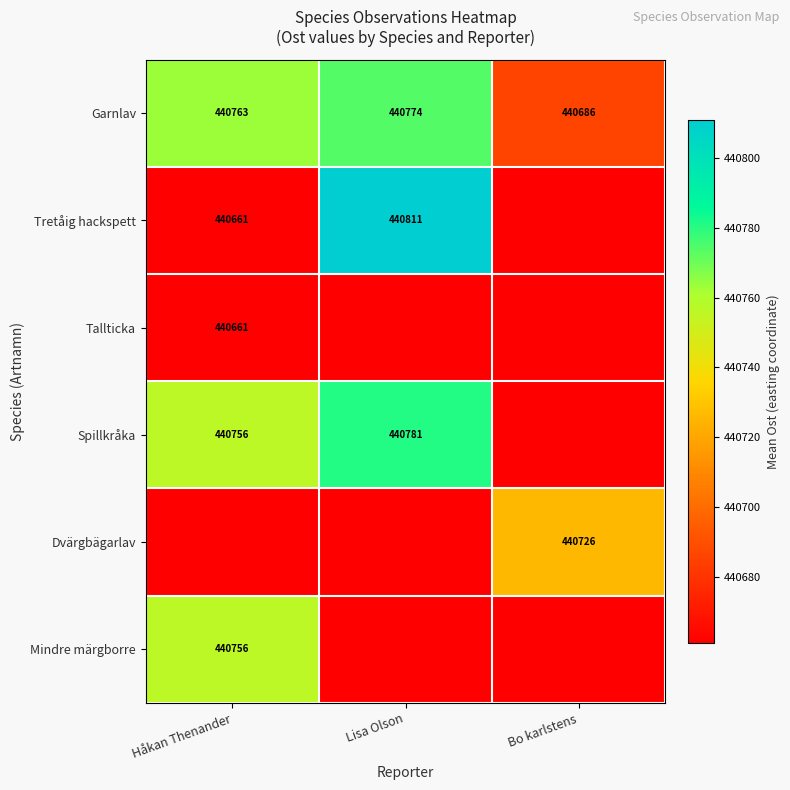

What is the highest value of the Garnlav series?

440774